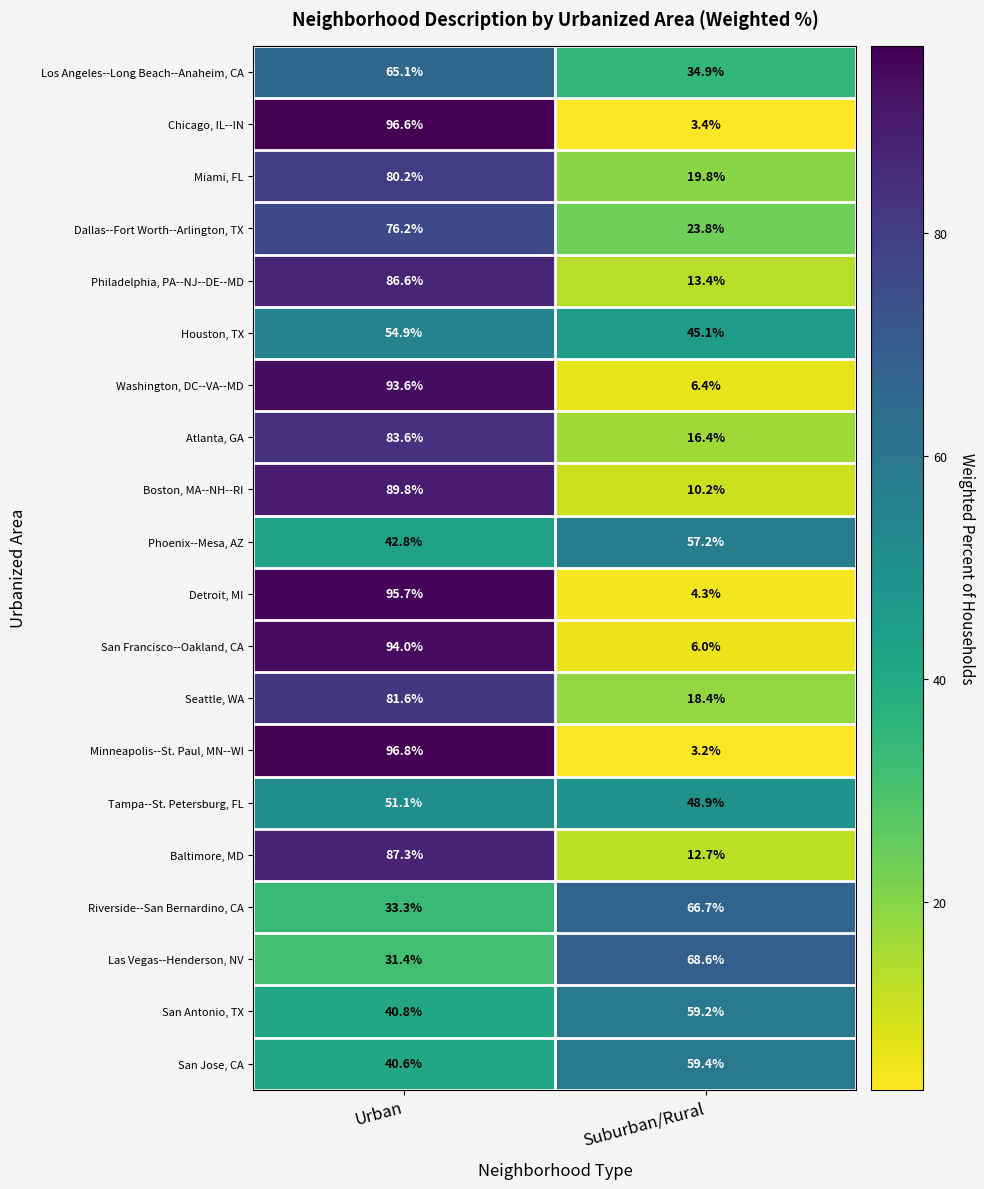

Read the San Jose, CA value at Suburban/Rural.

59.4